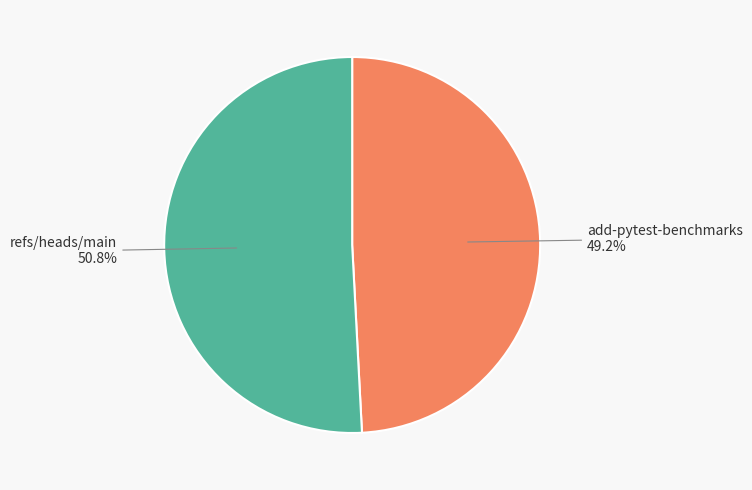

Rank the categories by value from lowest to highest.

add-pytest-benchmarks, refs/heads/main